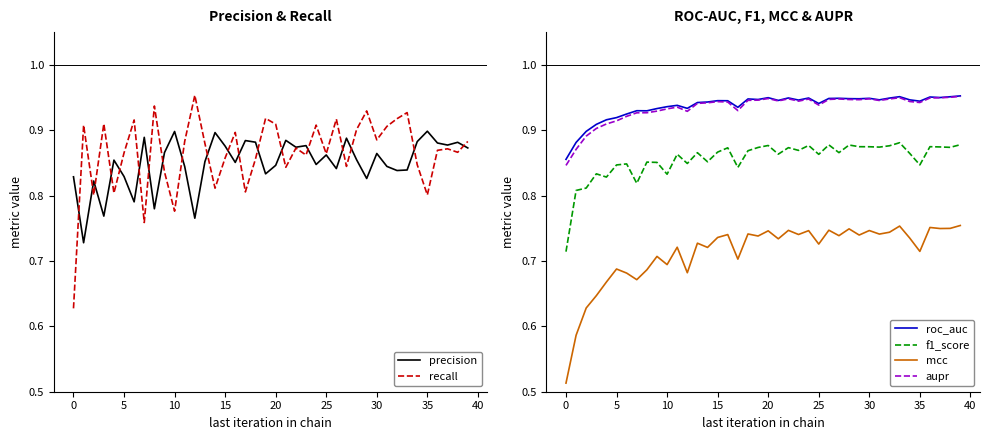

The value of roc_auc at 20 is 1.6. True or false?

False